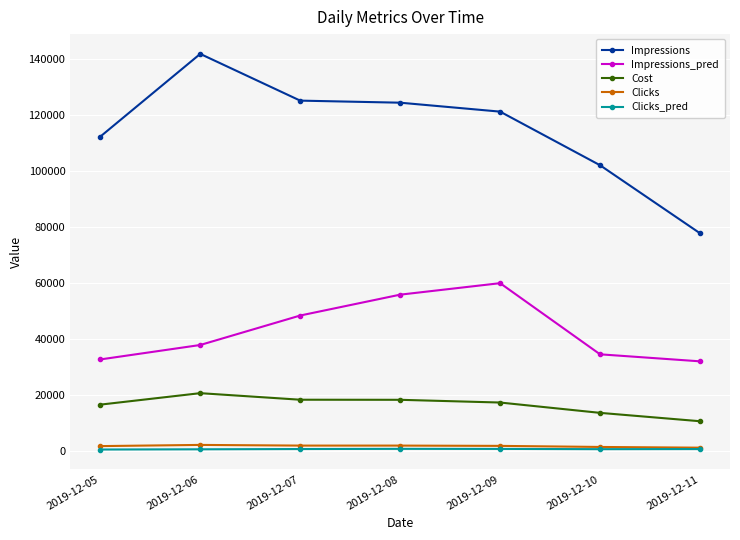

What is the average value of the Clicks series?

1714.9